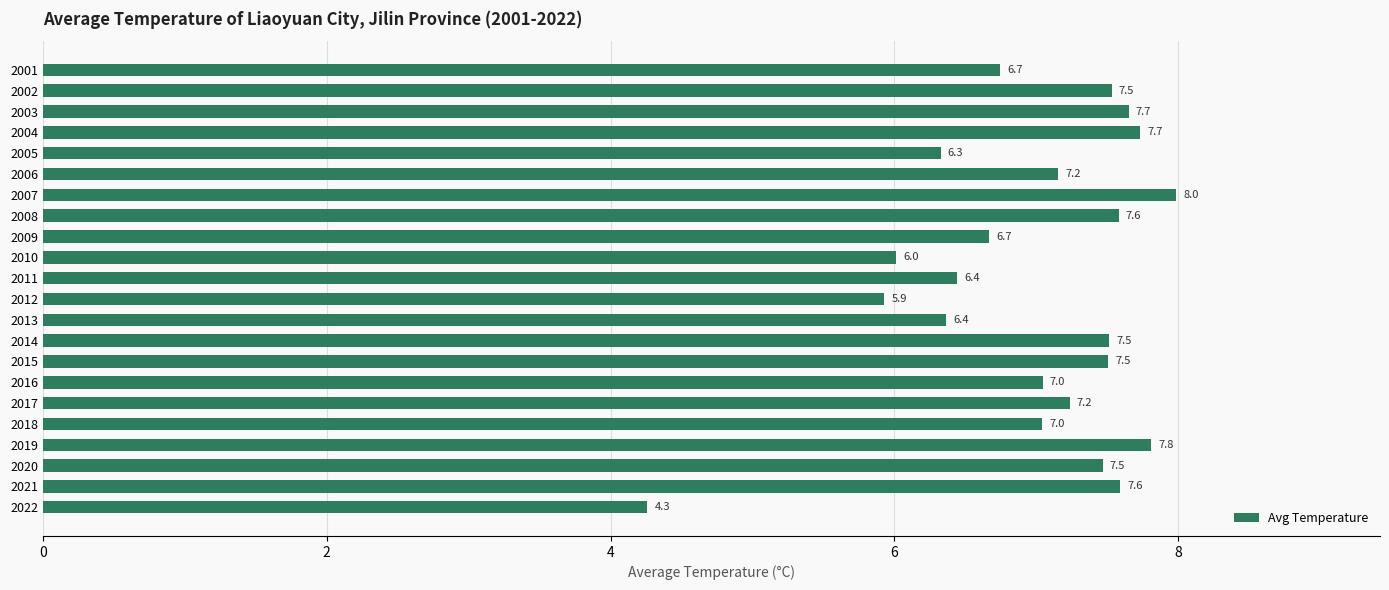

The chart shows a value of 10.1 at 2004. True or false?

False